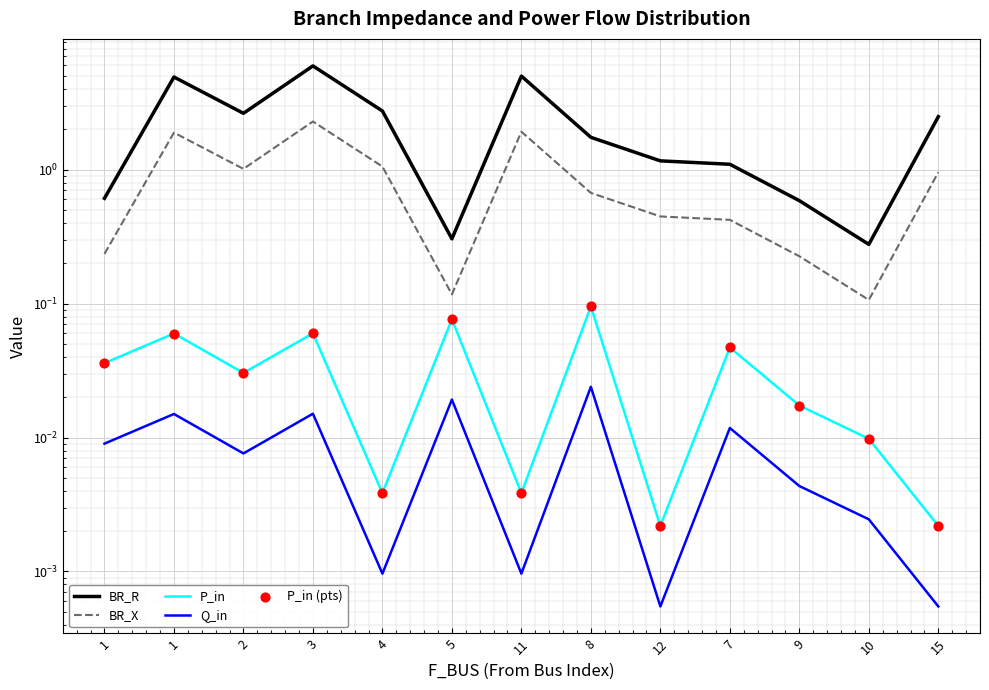

Which series has the widest spread of Y values?

BR_R